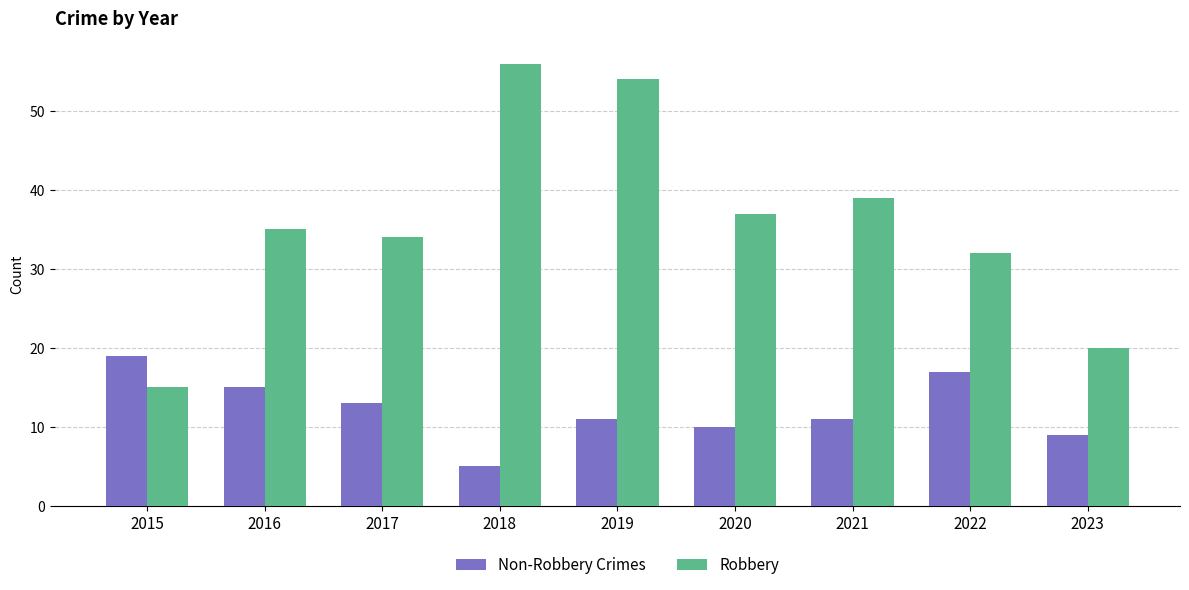

At which category is the sum across all series the highest?

2019